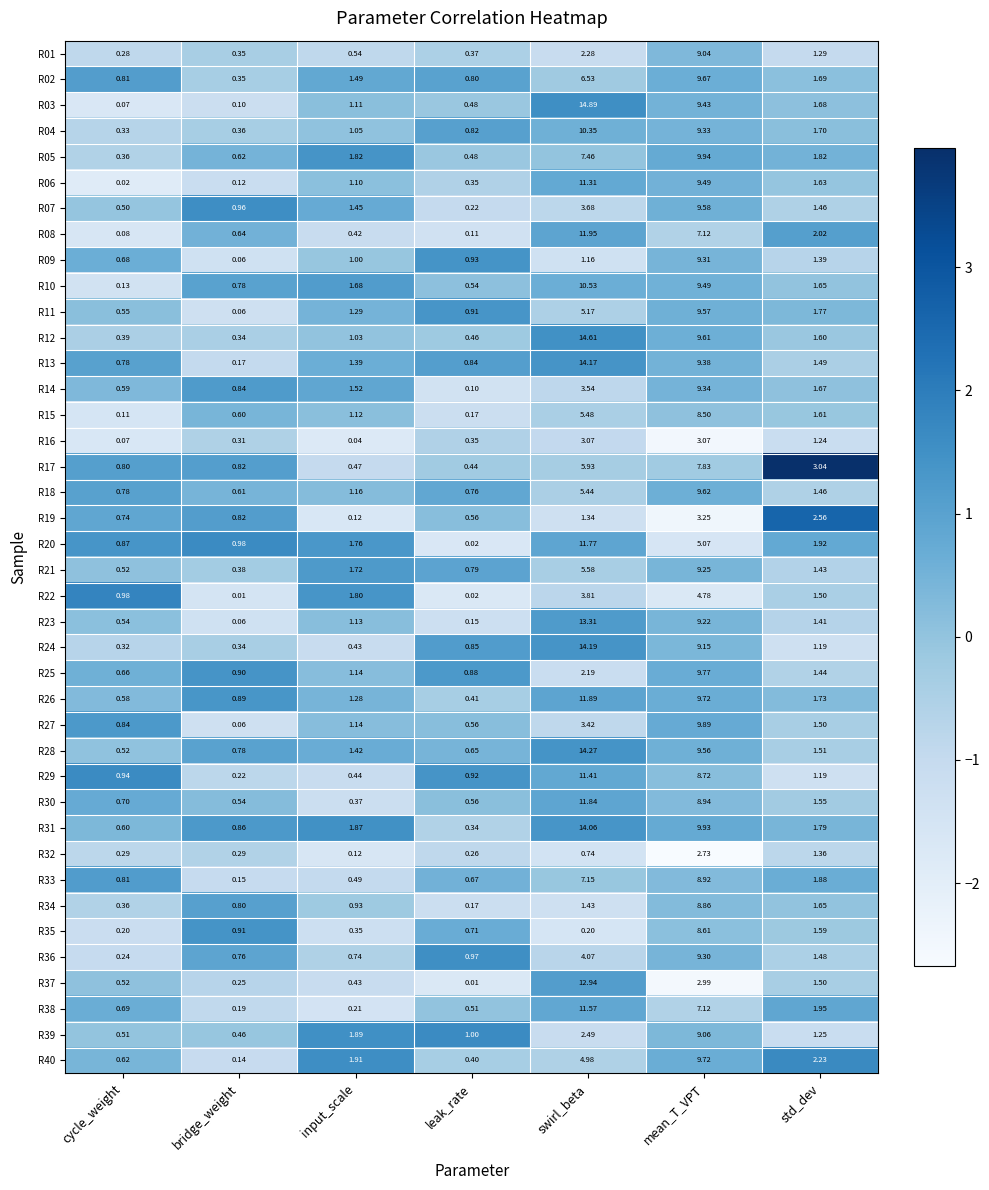

Where is R33 nearest to the value 4?

std_dev